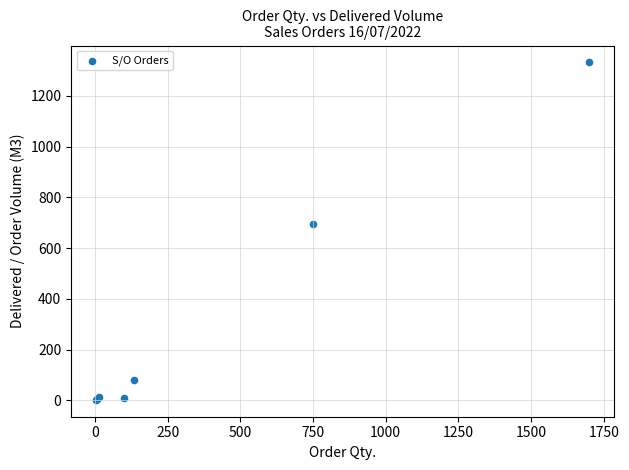

What Y value in the scatter plot is closest to 667?

694.0